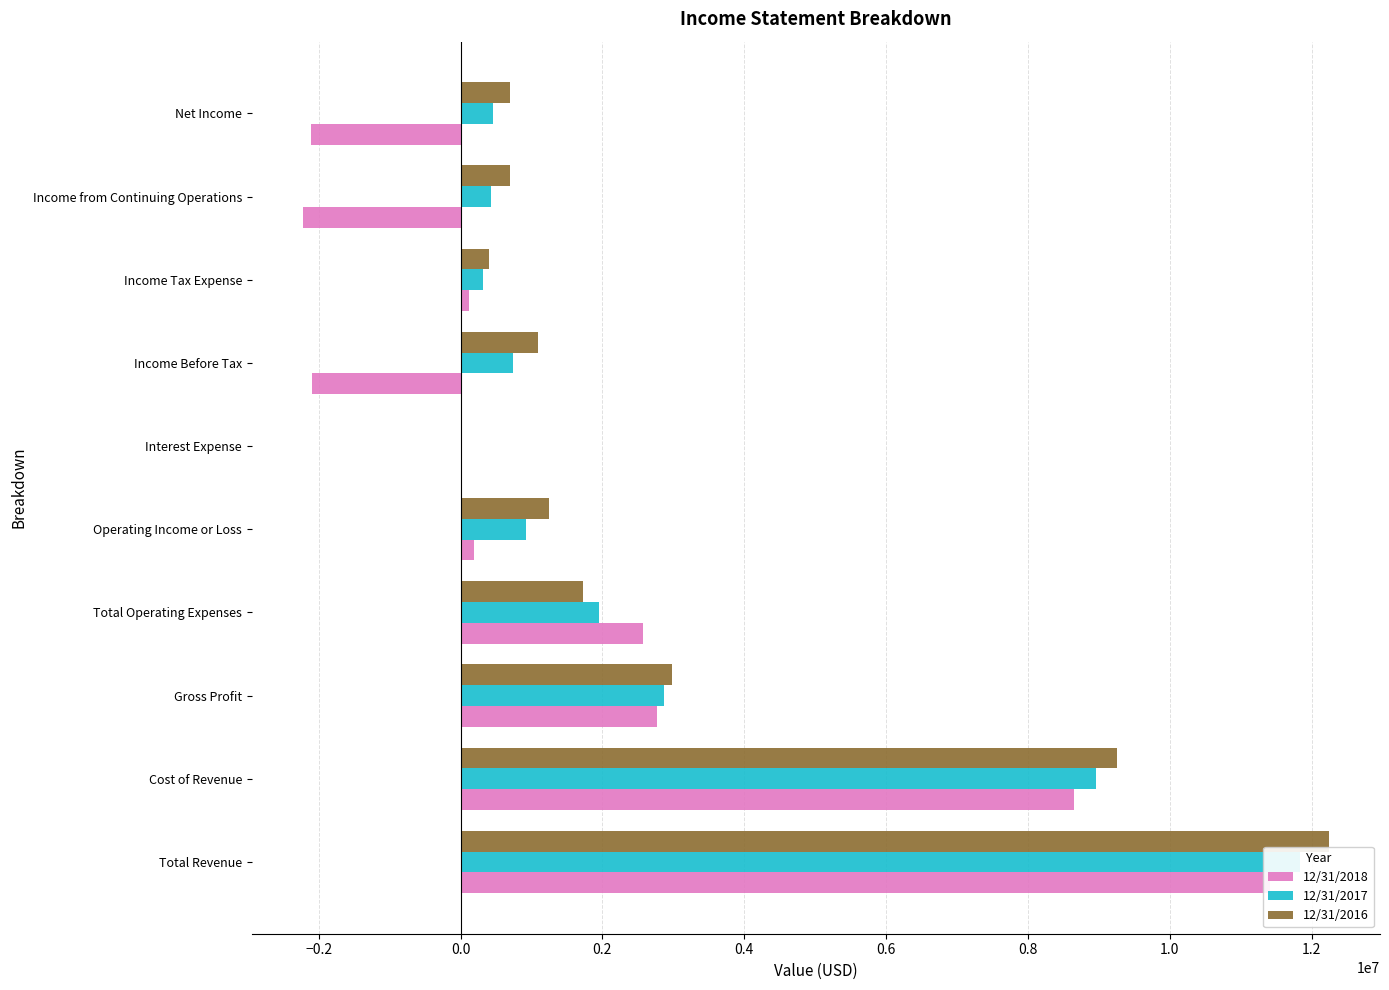

How many positive values does the 12/31/2018 series have?

7